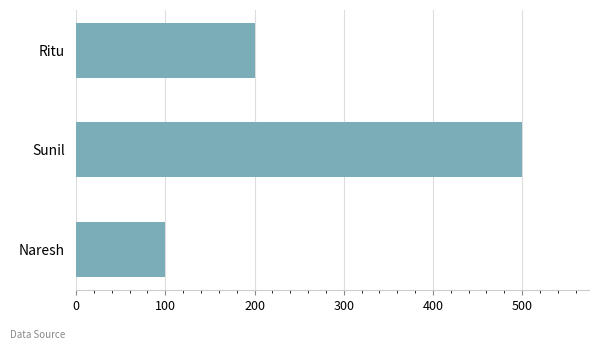

Rank the categories by value from lowest to highest.

Naresh, Ritu, Sunil